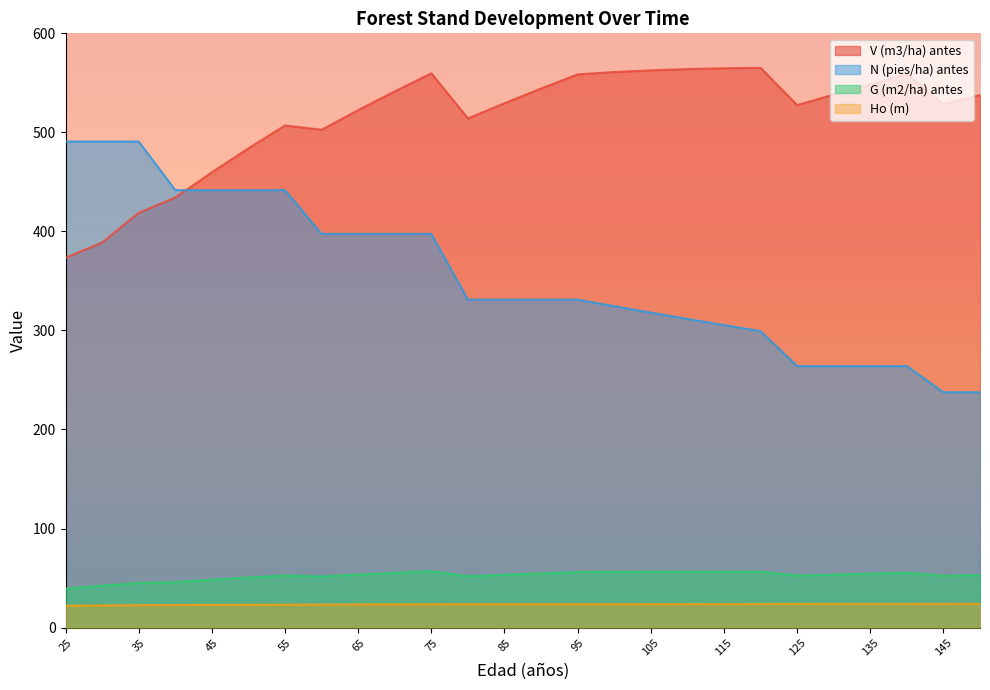

Which series has the largest total across all categories?

V (m3/ha) antes